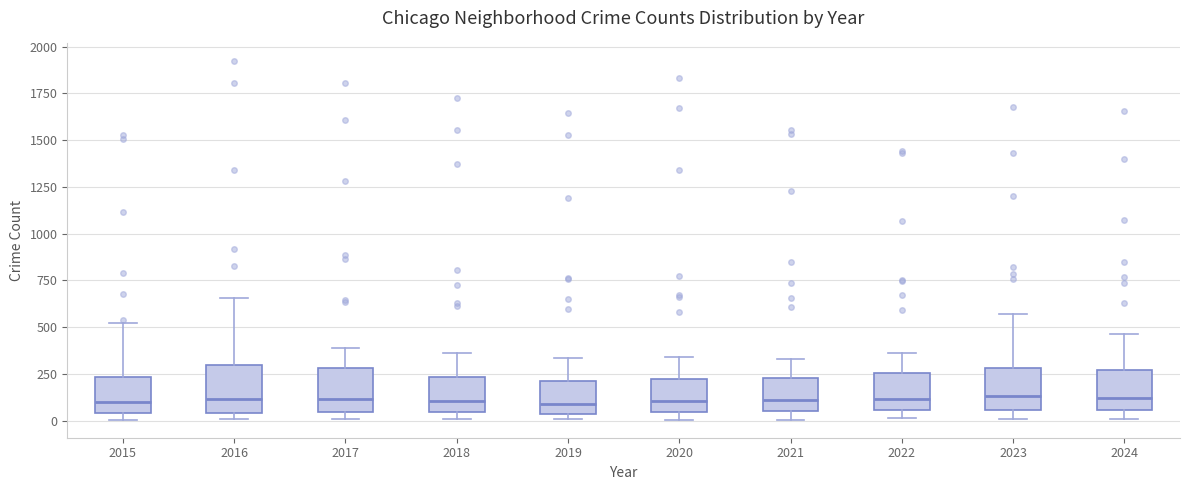

Reading left to right, transcribe this box plot: for each box, give where its median line is, the range the box spans, and where its two whiskers end, as read against the y-axis. The values are not printed on the chart, so give them approximately, as read against the axis.

2015: median 100, box 50 to 250, whiskers 0 to 500
2016: median 100, box 50 to 300, whiskers 0 to 650
2017: median 100, box 50 to 300, whiskers 0 to 400
2018: median 100, box 50 to 250, whiskers 0 to 350
2019: median 100, box 50 to 200, whiskers 0 to 350
2020: median 100, box 50 to 200, whiskers 0 to 350
2021: median 100, box 50 to 250, whiskers 0 to 350
2022: median 100, box 50 to 250, whiskers 0 to 350
2023: median 150, box 50 to 300, whiskers 0 to 550
2024: median 100, box 50 to 250, whiskers 0 to 450